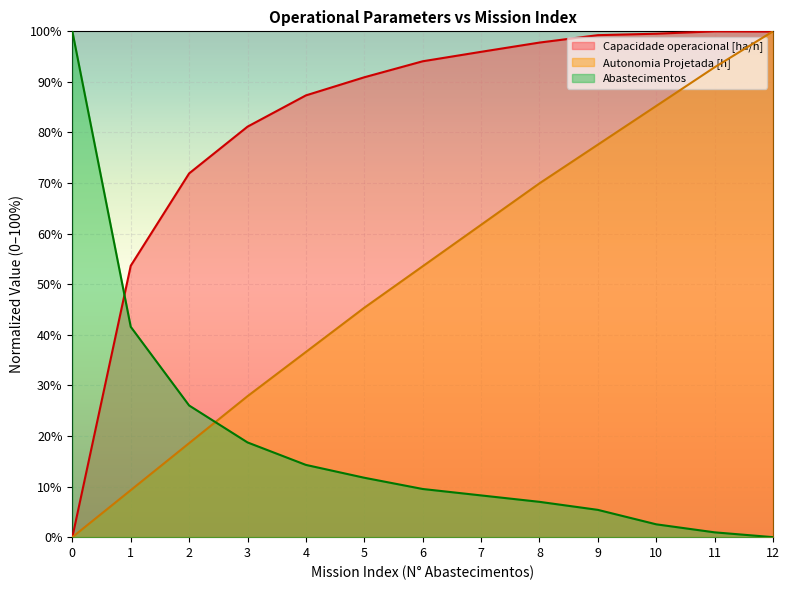

What is the value of the Abastecimentos point at the 11th from the left?

2.5